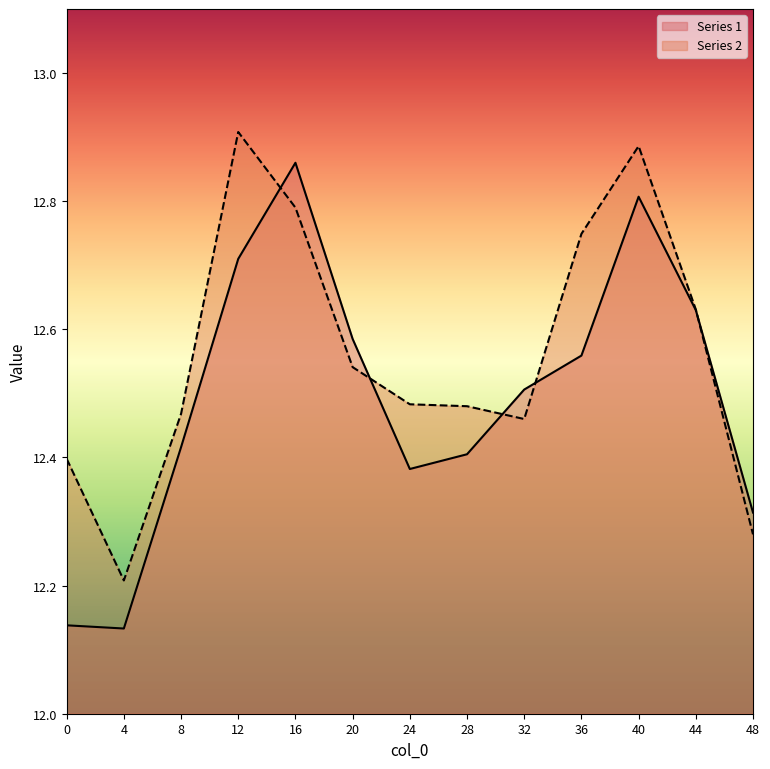

Which series has the largest total across all categories?

Series 2